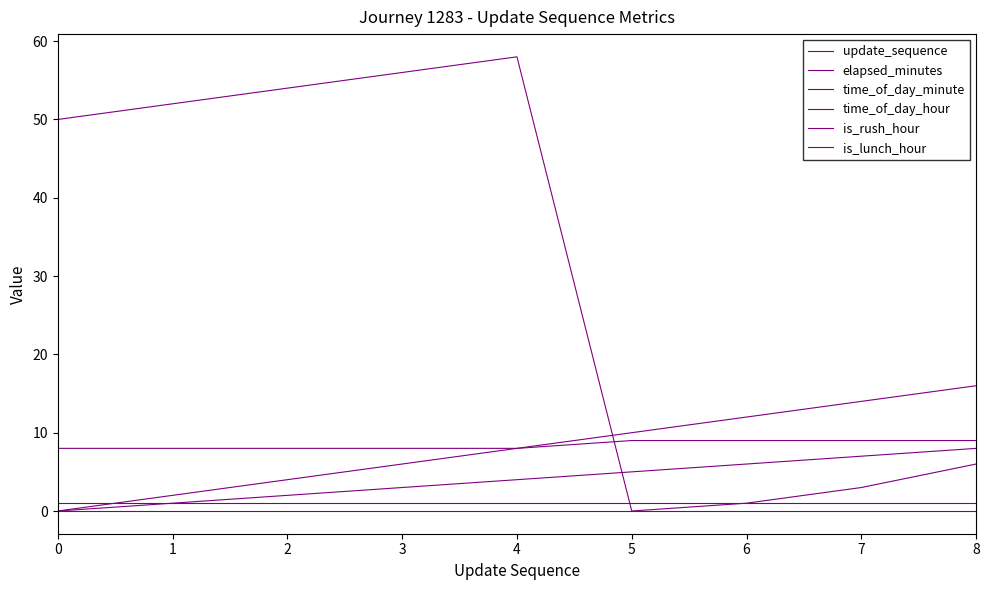

How many lines are shown in the chart?

6